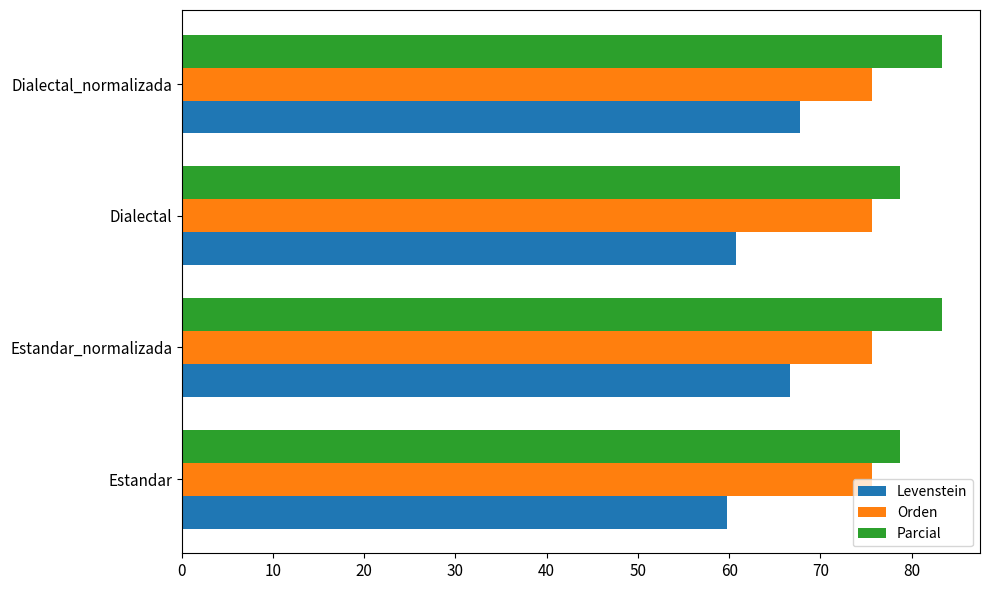

Where is Levenstein nearest to the value 63?

Dialectal